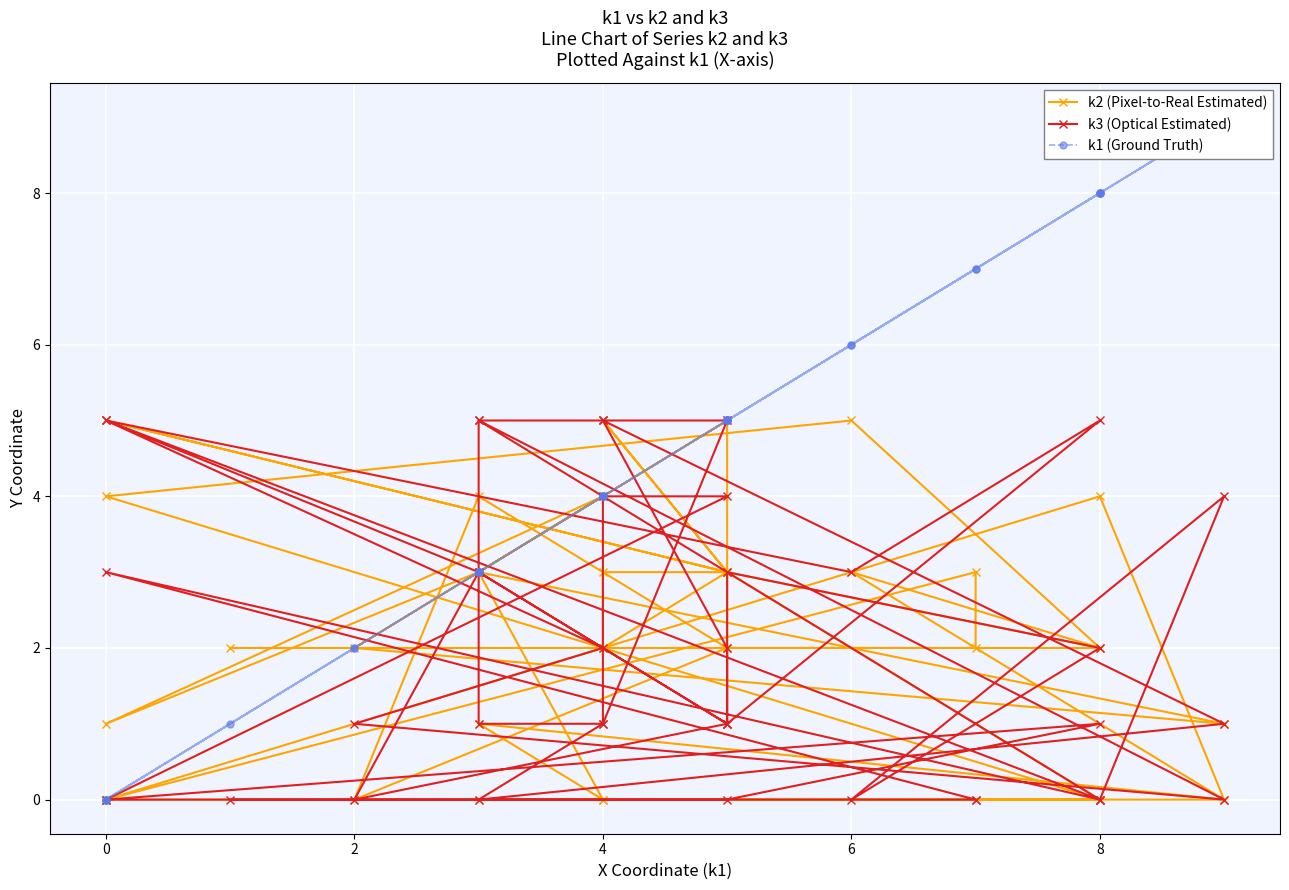

The k1 (Ground Truth) series shows 1 at 2. True or false?

False